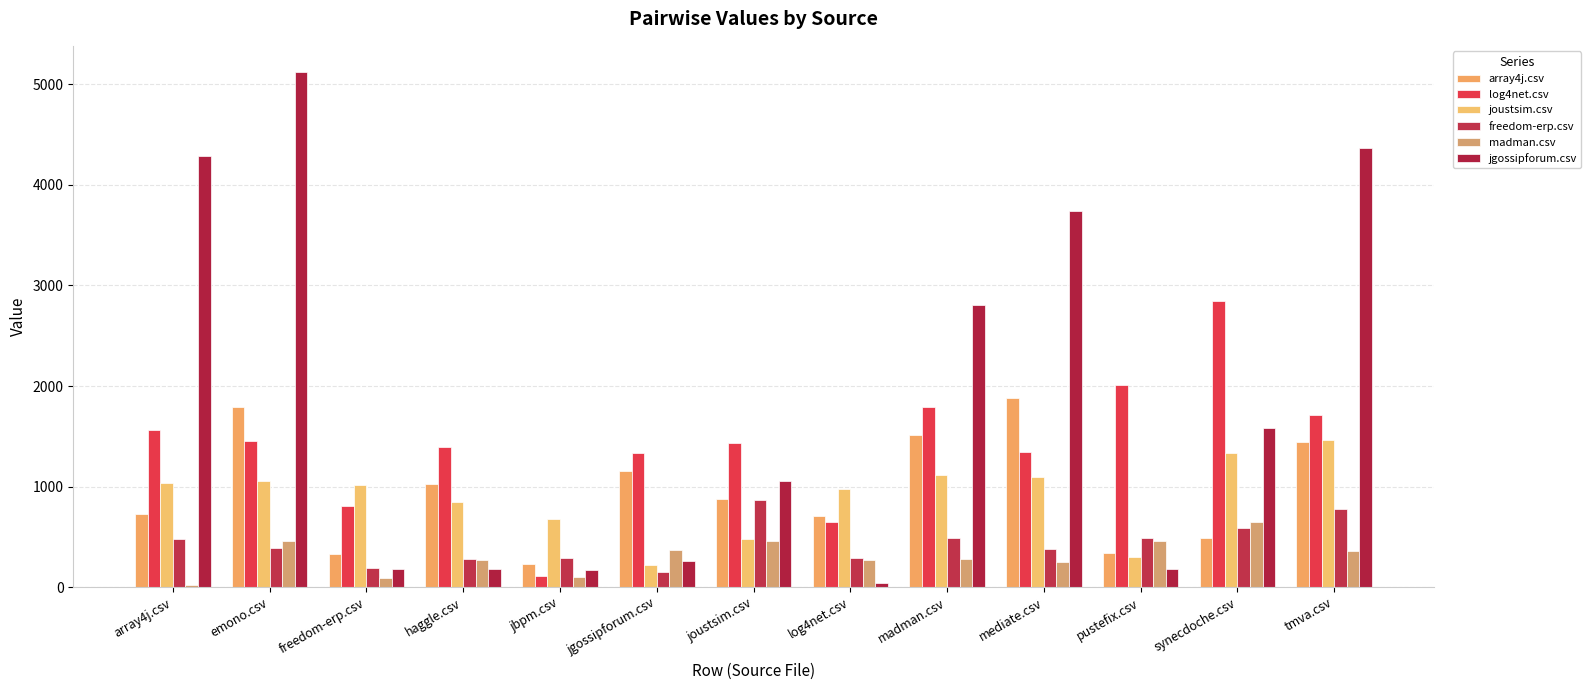

The log4net.csv series shows 1389.0 at haggle.csv. True or false?

True